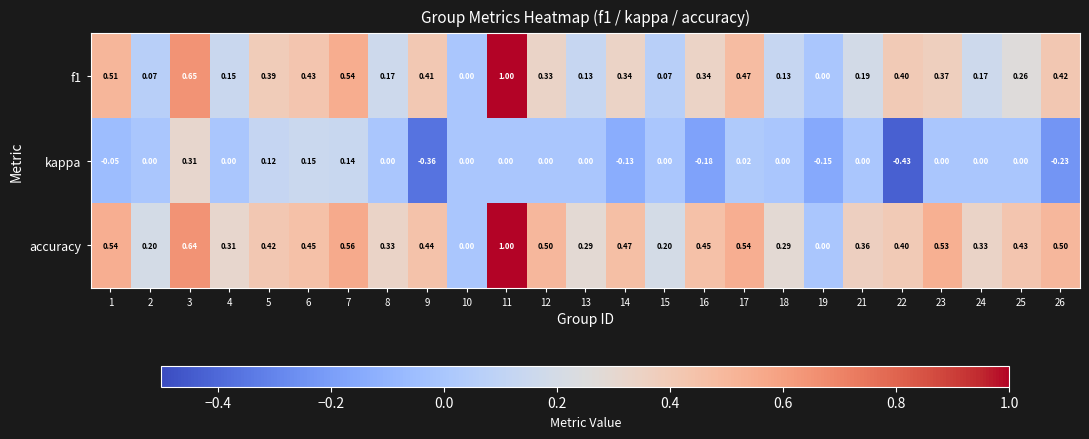

Is the value of accuracy at 16 greater than the value of f1 at 24?

Yes